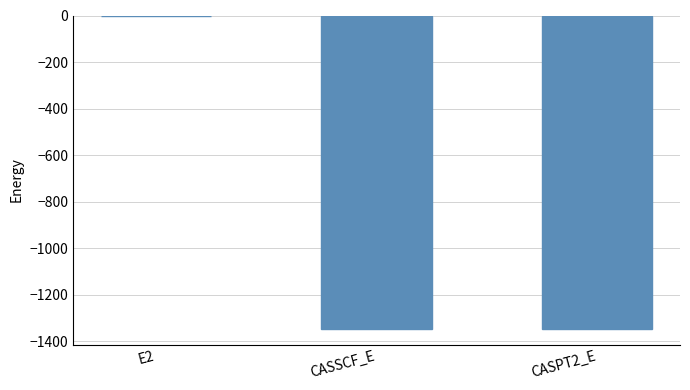

The chart shows a value of -629.4 at CASPT2_E. True or false?

False